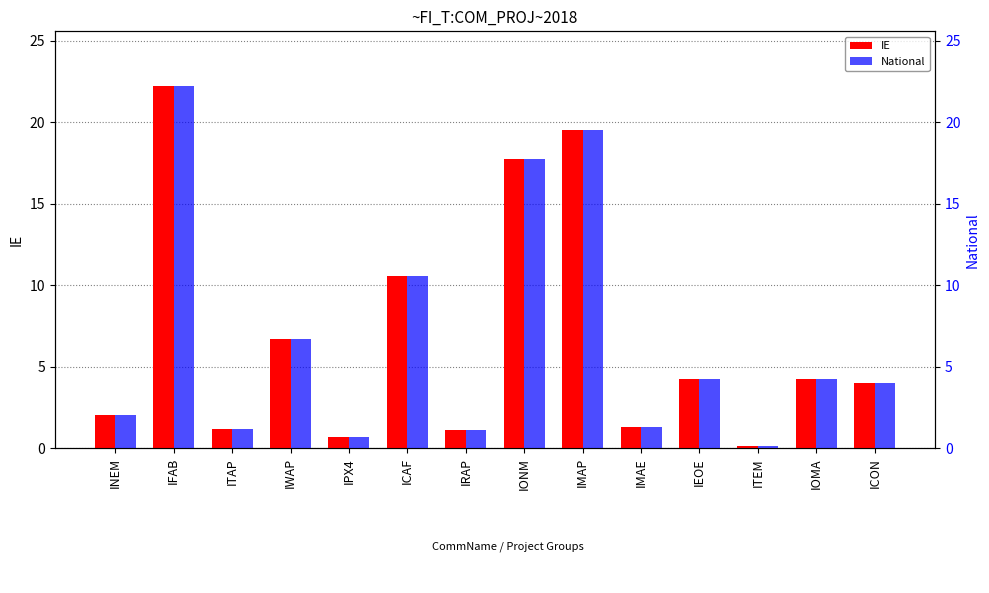

Reading left to right, what are all the values shown in this chart?

IE: 2.1	22.2	1.2	6.7	0.7	10.6	1.1	17.8	19.5	1.3	4.3	0.2	4.3	4.0
National: 2.1	22.2	1.2	6.7	0.7	10.6	1.1	17.8	19.5	1.3	4.3	0.2	4.3	4.0